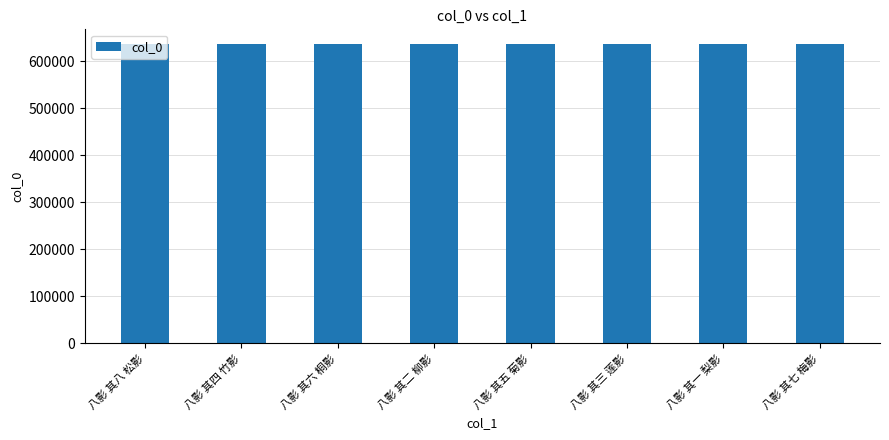

Approximately how many times larger is the value at 八影 其三 莲影 compared to 八影 其一 梨影?

1.0